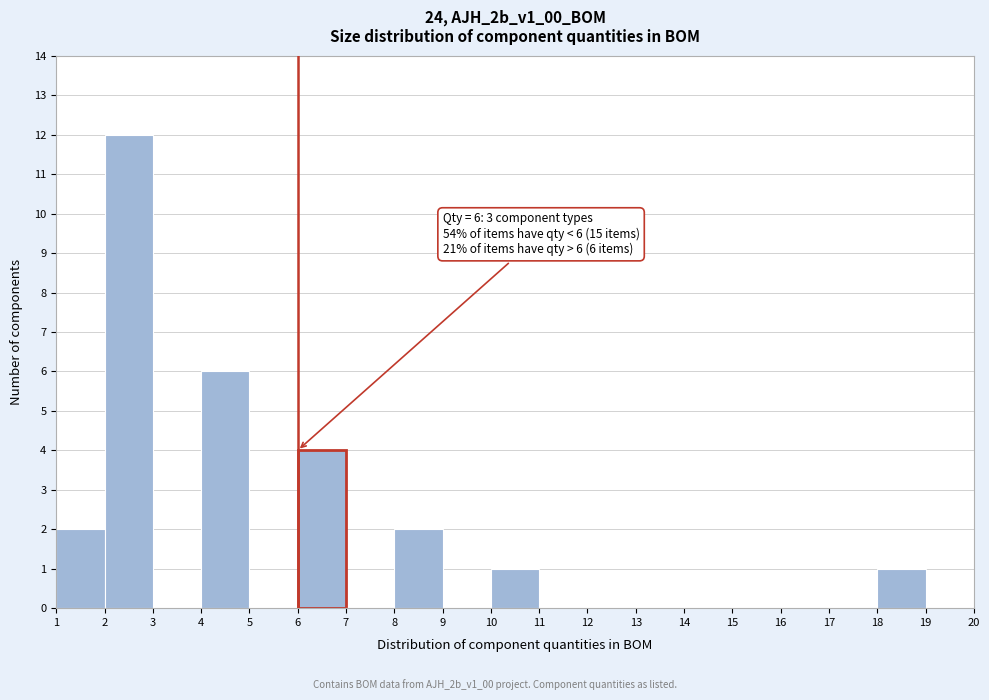

Over which range of the x-axis is the bar tallest?

2 to 3